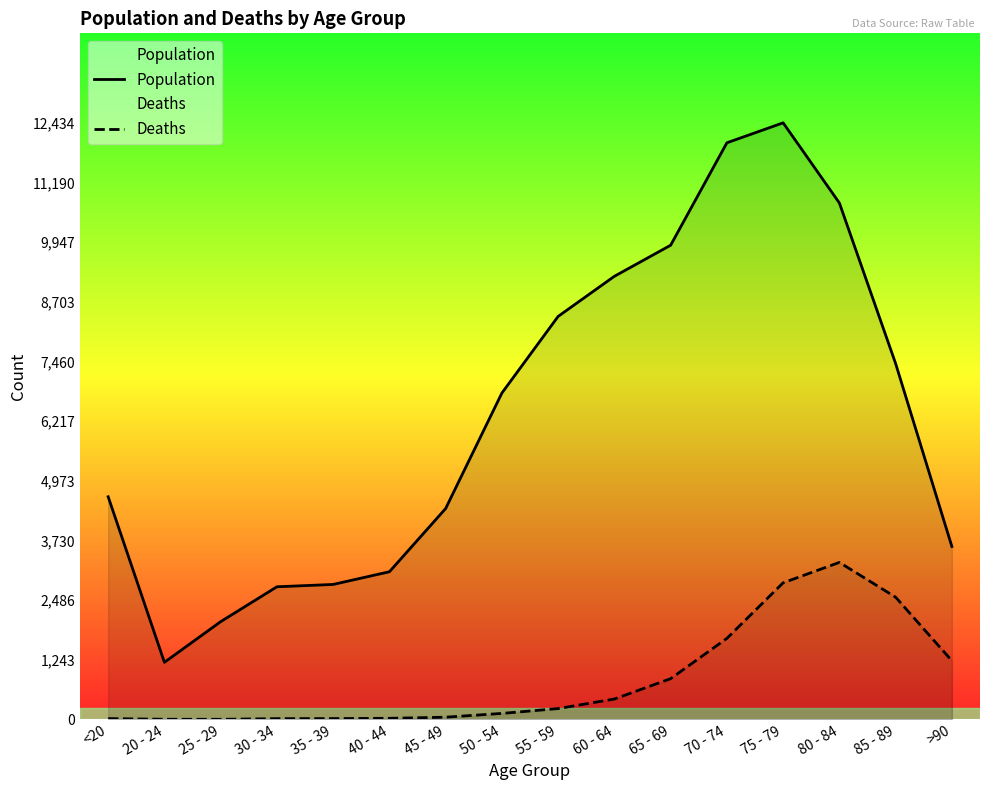

Reading left to right, what are all the values shown in this chart?

Population: 4641	1191	2038	2765	2814	3078	4396	6803	8400	9236	9883	12018	12434	10764	7417	3604
Deaths: 18	4	3	17	18	24	47	126	227	426	850	1690	2848	3273	2548	1224